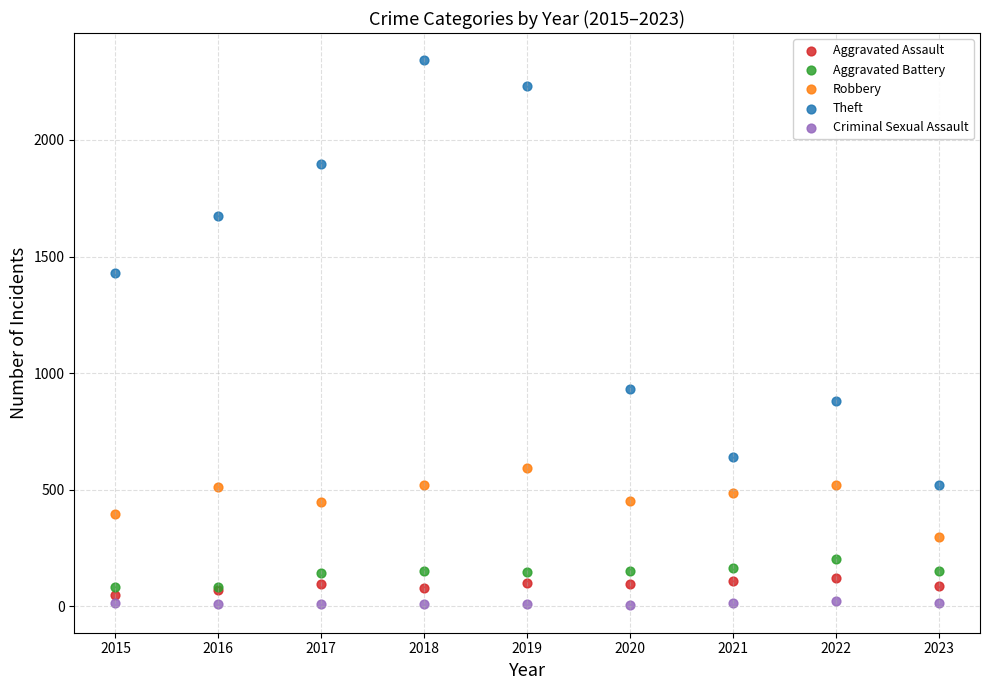

Which series contains the highest Y value?

Theft